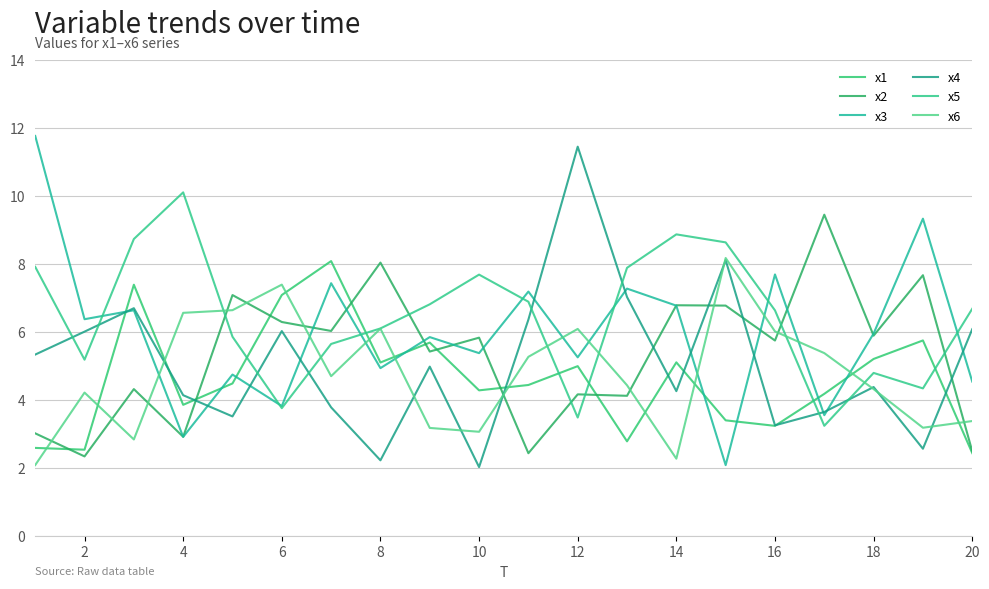

Reading left to right, transcribe all the data shown in this chart.

x1: 2.6	2.5	7.4	3.9	4.5	7.1	8.1	5.1	5.7	4.3	4.4	5.0	2.8	5.1	3.4	3.2	4.2	5.2	5.7	2.4
x2: 3.0	2.3	4.3	2.9	7.1	6.3	6.0	8.0	5.4	5.8	2.4	4.2	4.1	6.8	6.8	5.7	9.4	5.9	7.7	2.5
x3: 11.8	6.4	6.6	2.9	4.7	3.8	7.4	4.9	5.8	5.4	7.2	5.2	7.3	6.8	2.1	7.7	3.5	5.9	9.3	4.5
x4: 5.3	6.0	6.7	4.1	3.5	6.0	3.8	2.2	5.0	2.0	6.4	11.4	7.0	4.3	8.1	3.2	3.6	4.4	2.6	6.1
x5: 7.9	5.2	8.7	10.1	5.9	3.8	5.6	6.1	6.8	7.7	6.9	3.5	7.9	8.9	8.6	6.6	3.2	4.8	4.3	6.7
x6: 2.1	4.2	2.8	6.6	6.6	7.4	4.7	6.1	3.2	3.1	5.3	6.1	4.4	2.3	8.2	6.0	5.4	4.3	3.2	3.4